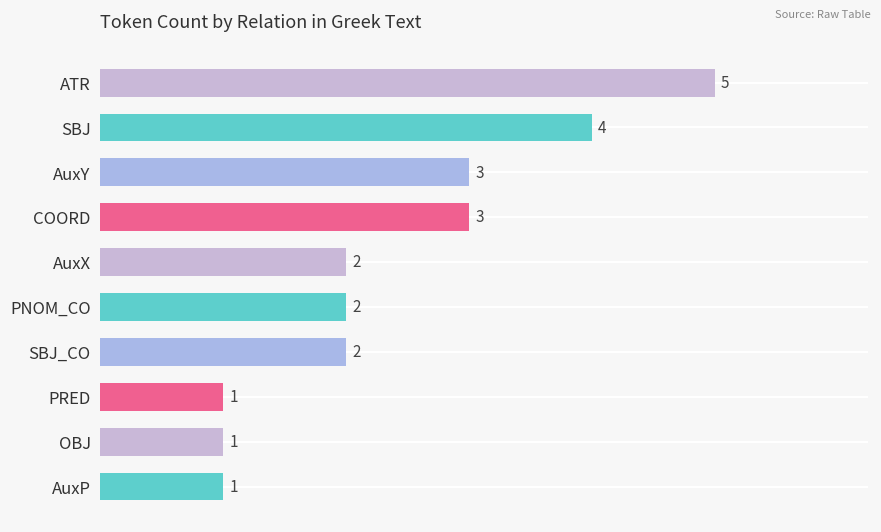

How many data points are less than 2?

3